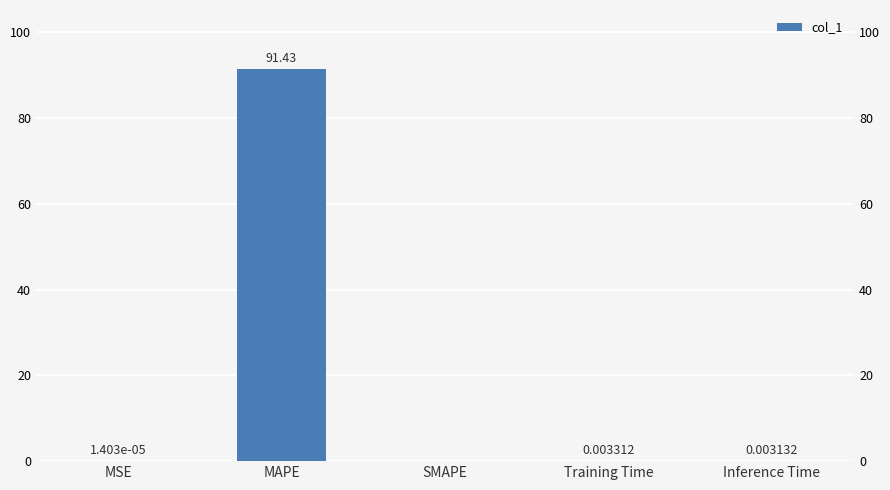

Which has a higher value, MAPE or Inference Time?

MAPE